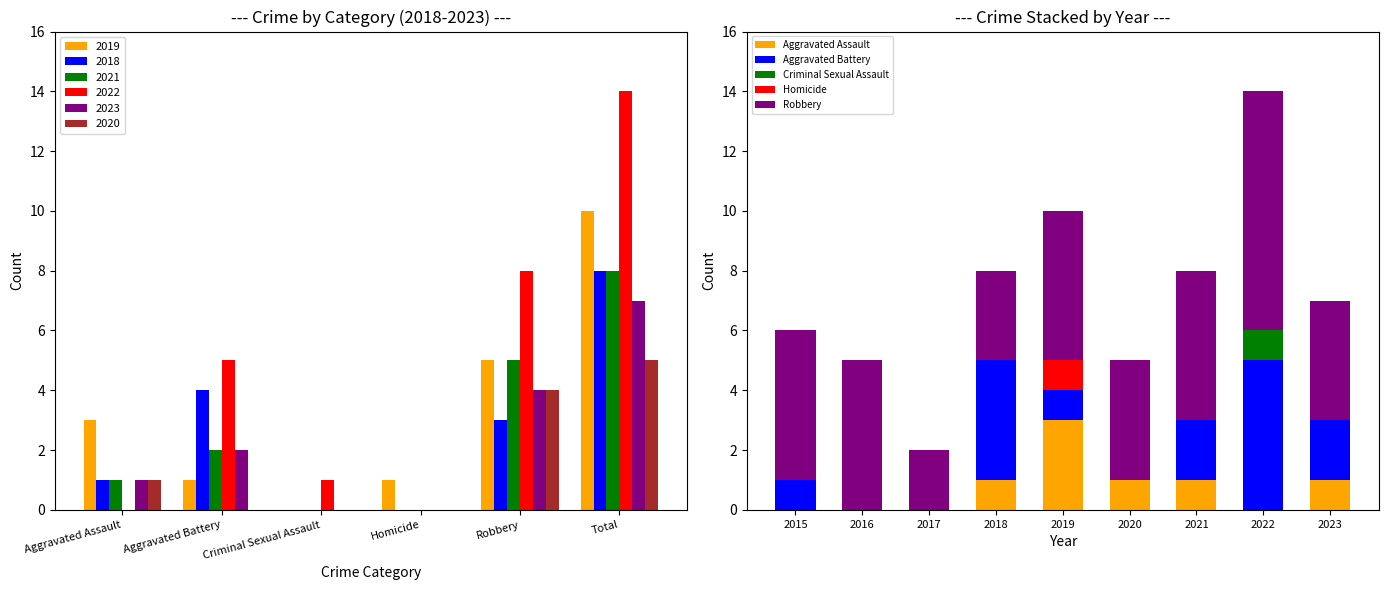

What are all the series names shown in the legend?

Aggravated Assault, Aggravated Battery, Criminal Sexual Assault, Homicide, Robbery